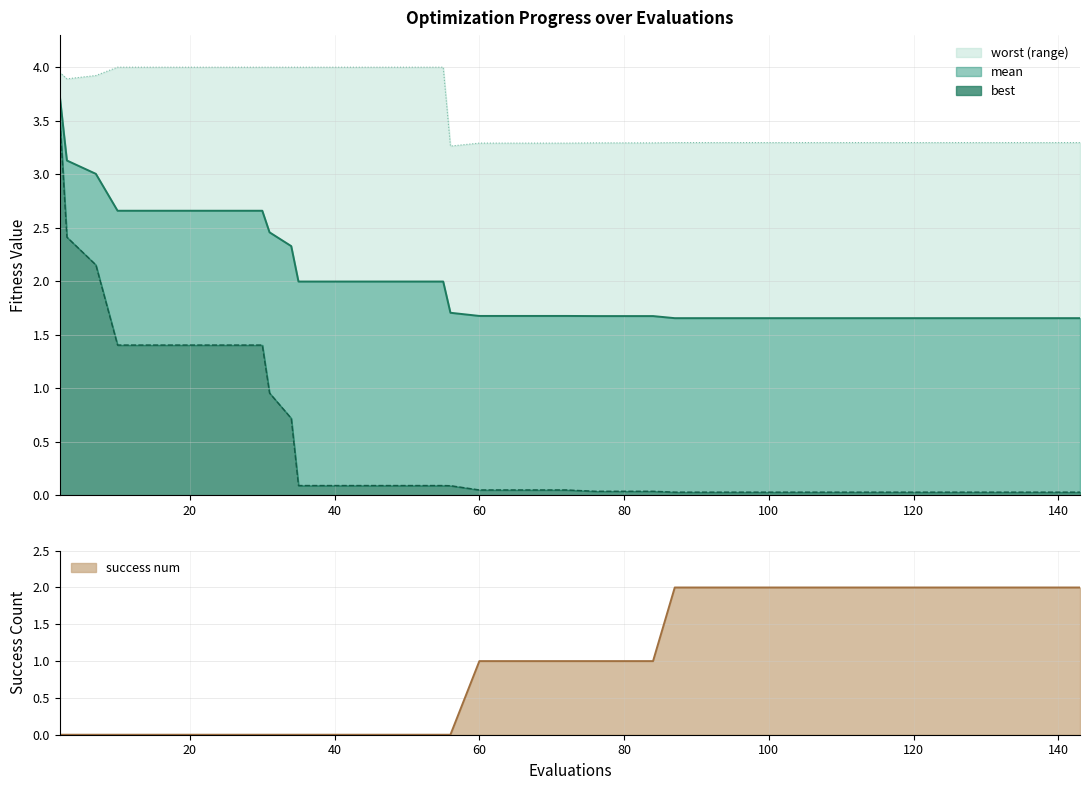

What are all the series names shown in the legend?

mean, best, worst, success num